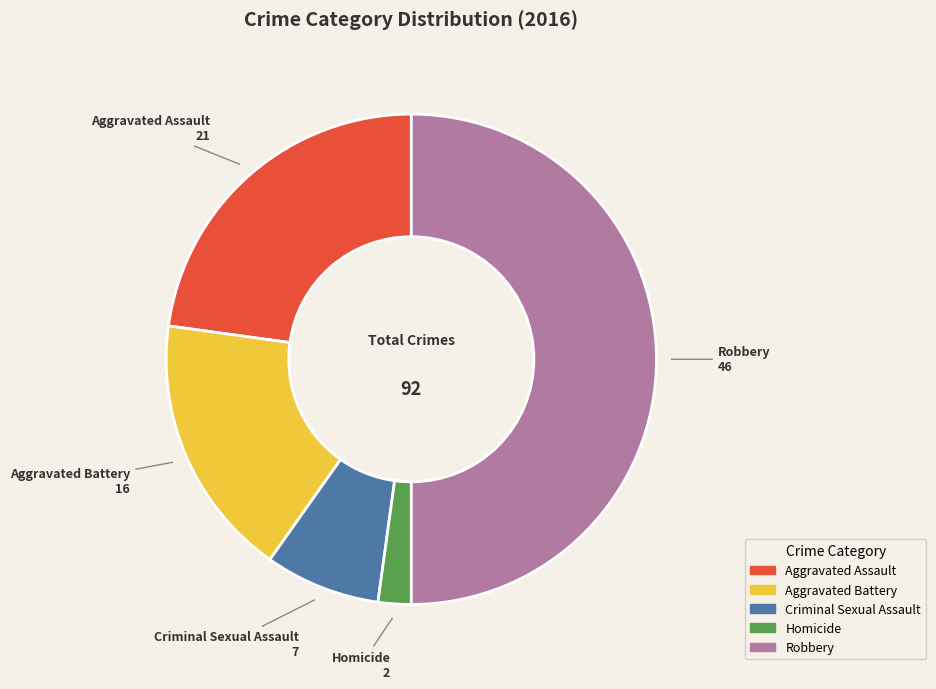

Which slice is the smallest?

Homicide